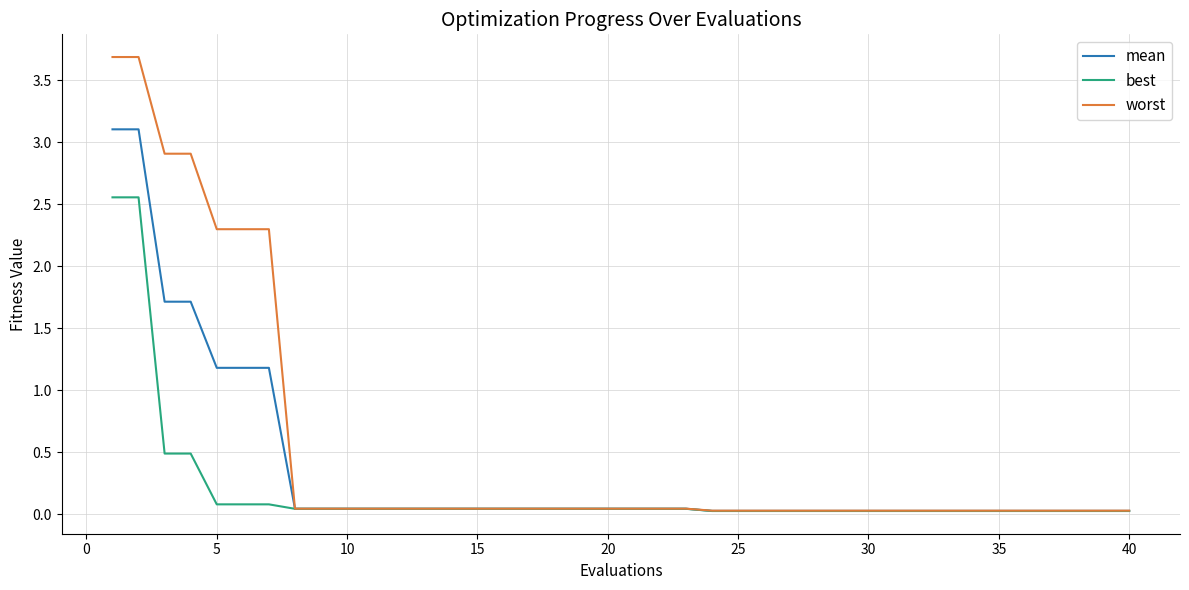

How many distinct data groups are displayed?

3